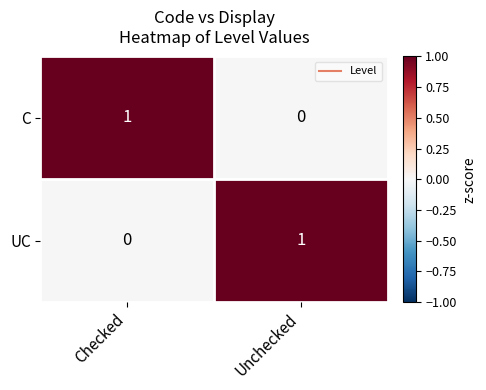

Rank the series at Checked from highest to lowest value.

C, UC